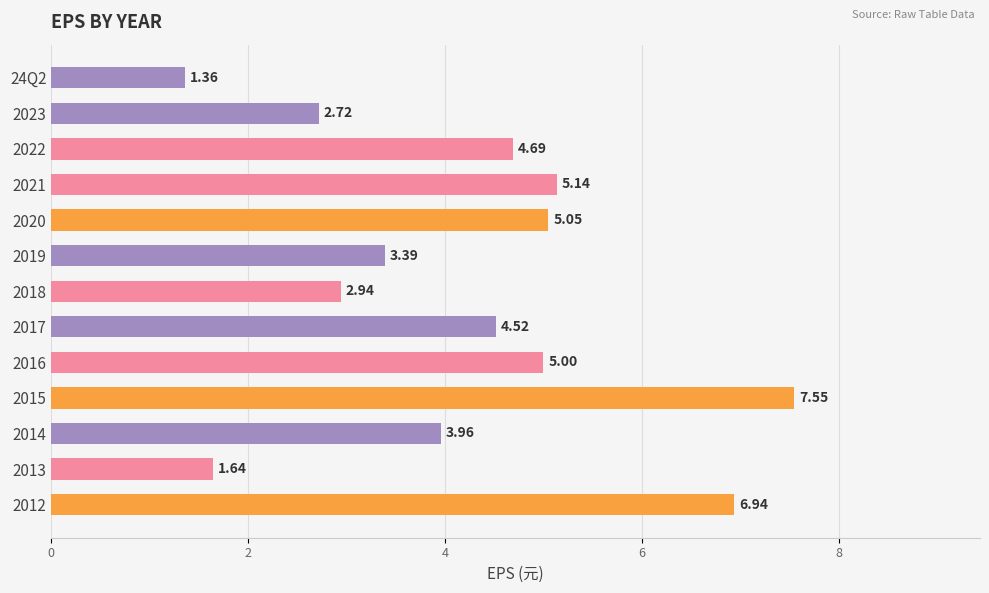

What is the ratio of the value at 2021 to the value at 2016?

1.0